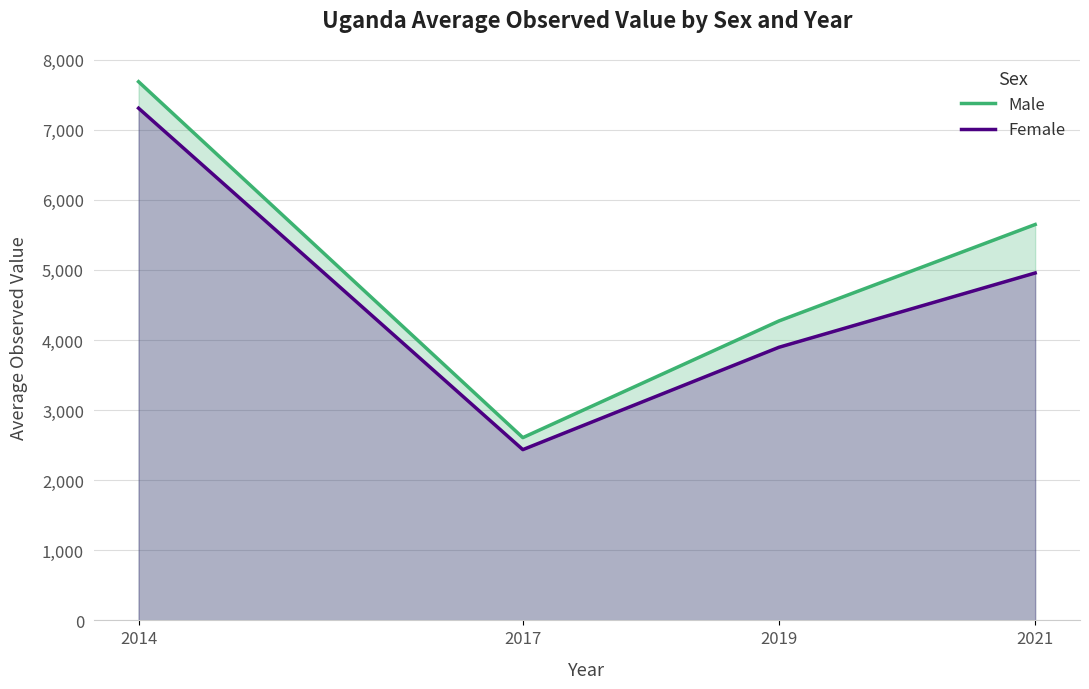

Which series has the largest total across all categories?

Male